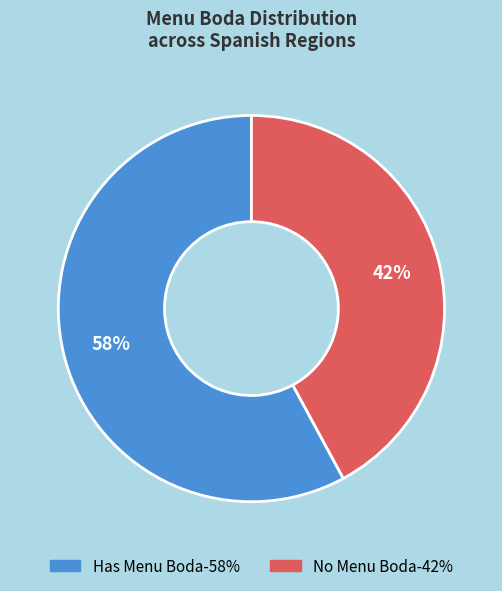

How many segments does this pie chart have?

2